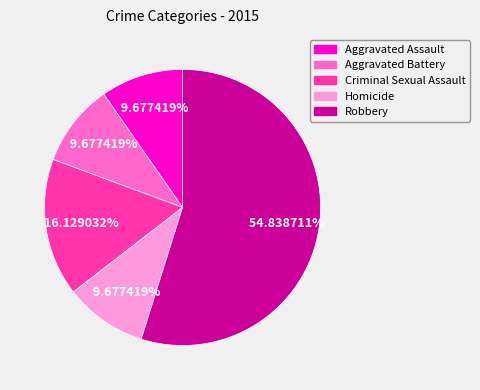

To the nearest percent, what portion does Criminal Sexual Assault represent?

16%